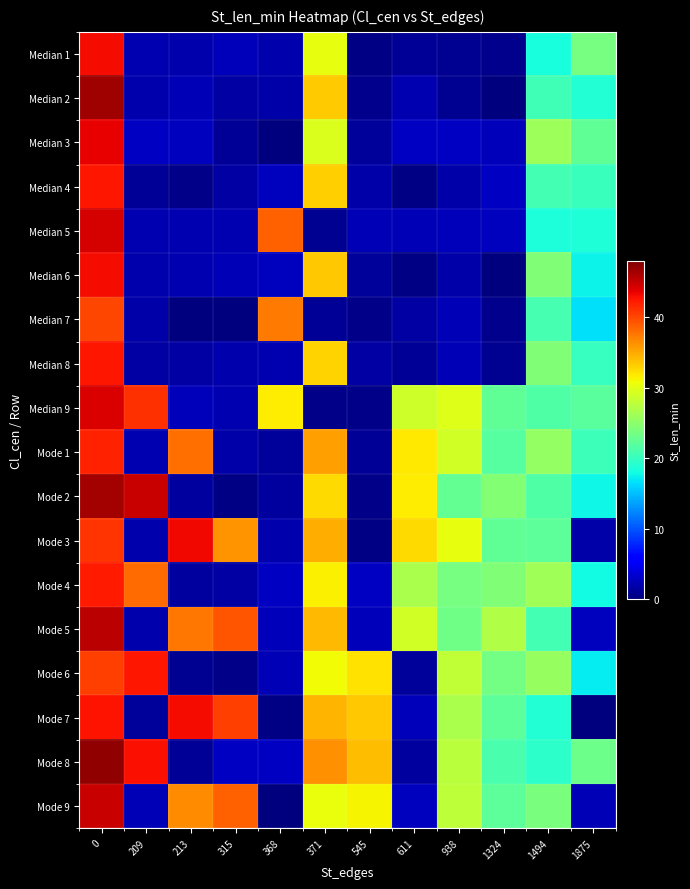

Which series has the largest total across all categories?

Mode 3